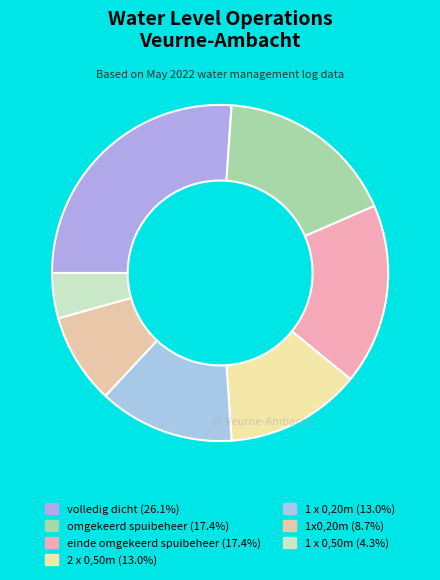

Is 1 x 0,50m the majority of the pie?

No